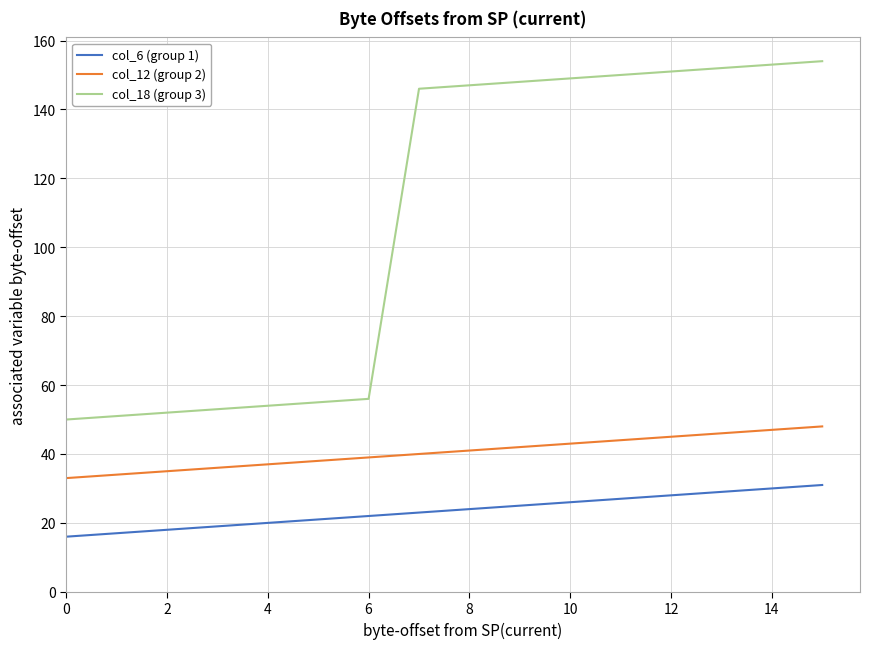

True or false: col_12 (group 2) and col_18 (group 3) cross at least once.

False